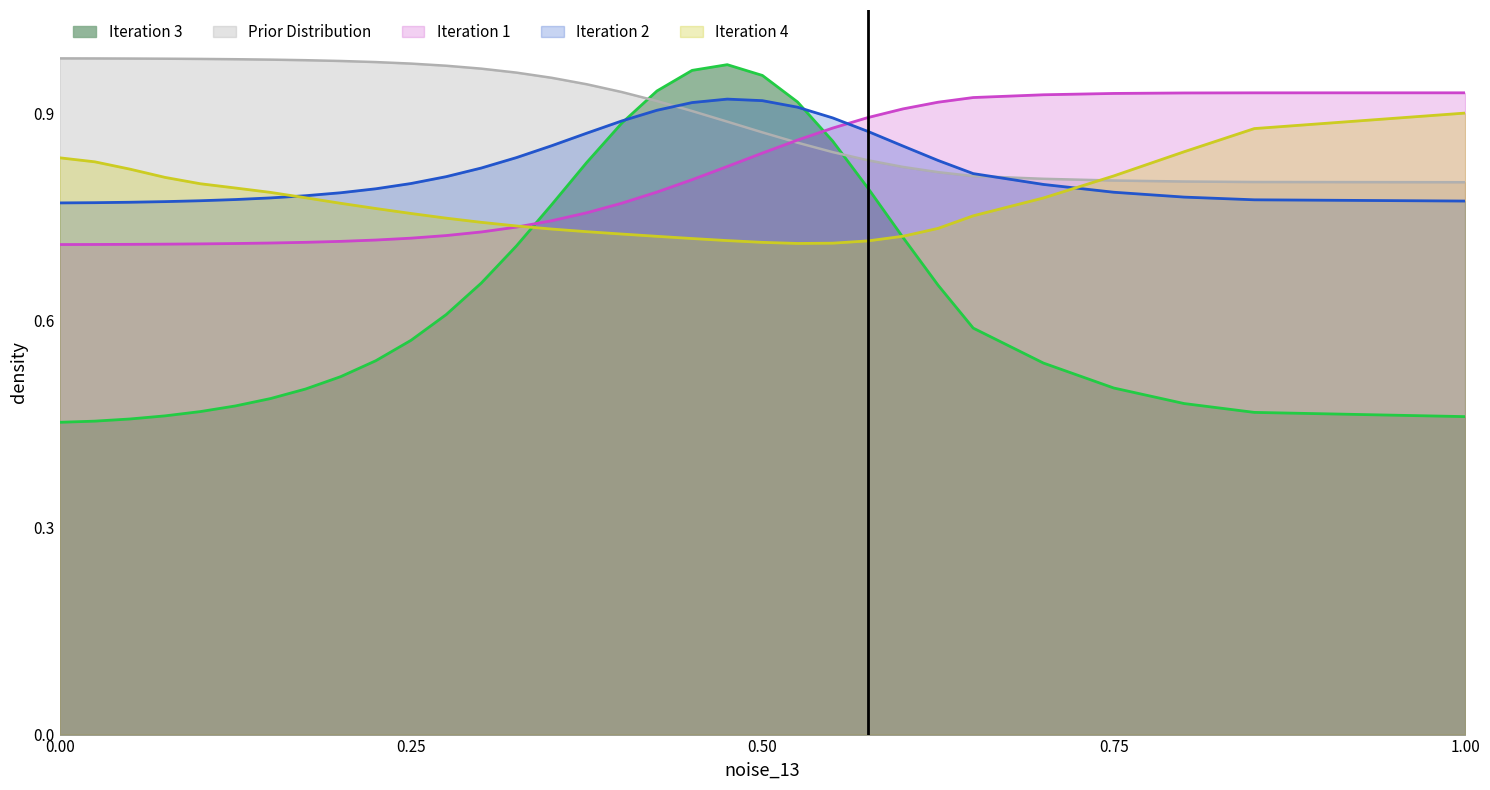

Which series has the largest range (max minus min)?

Iteration 3